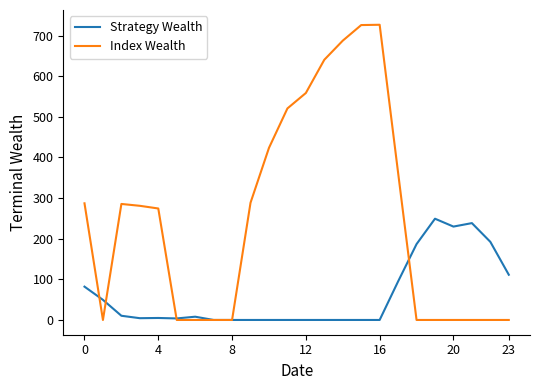

Which series has the largest total across all categories?

Index Wealth